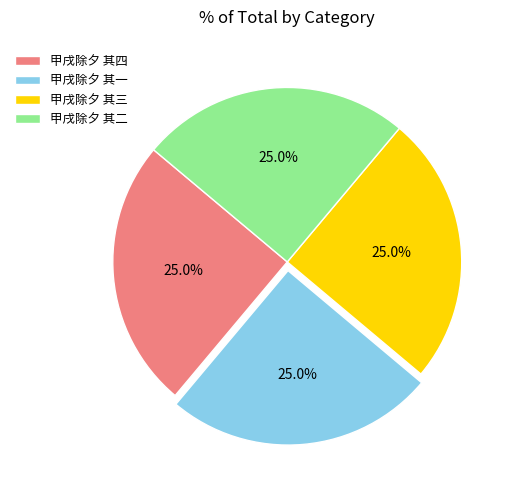

To the nearest percent, what percentage of the pie is 甲戌除夕 其一?

25%